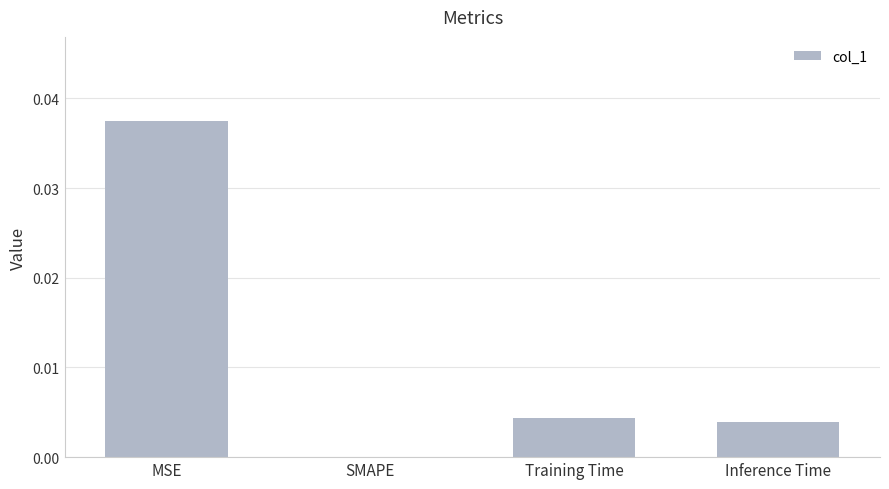

Are the bars horizontal?

No